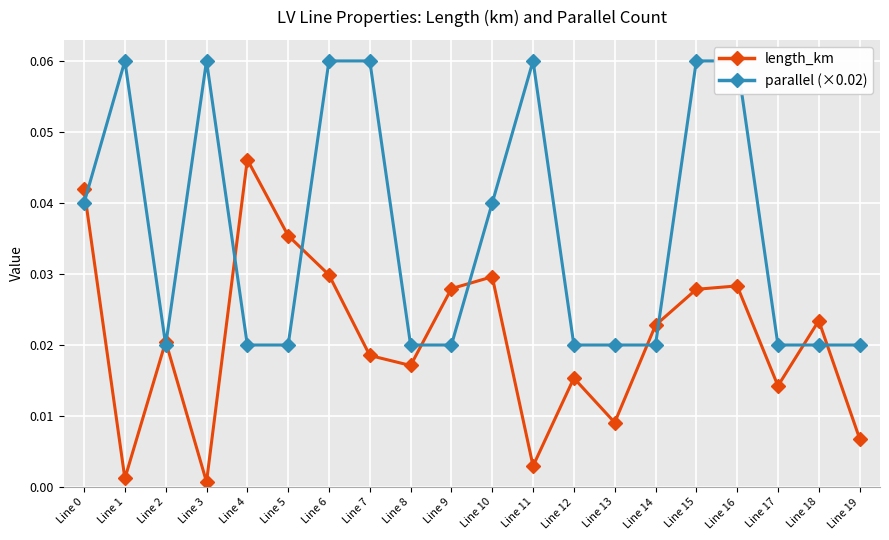

At how many categories does at least one series exceed 0?

20